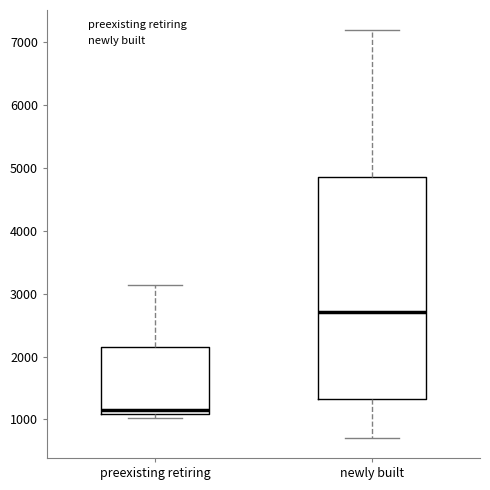

Comparing the boxes themselves (not the whiskers), which one is the tallest?

newly built